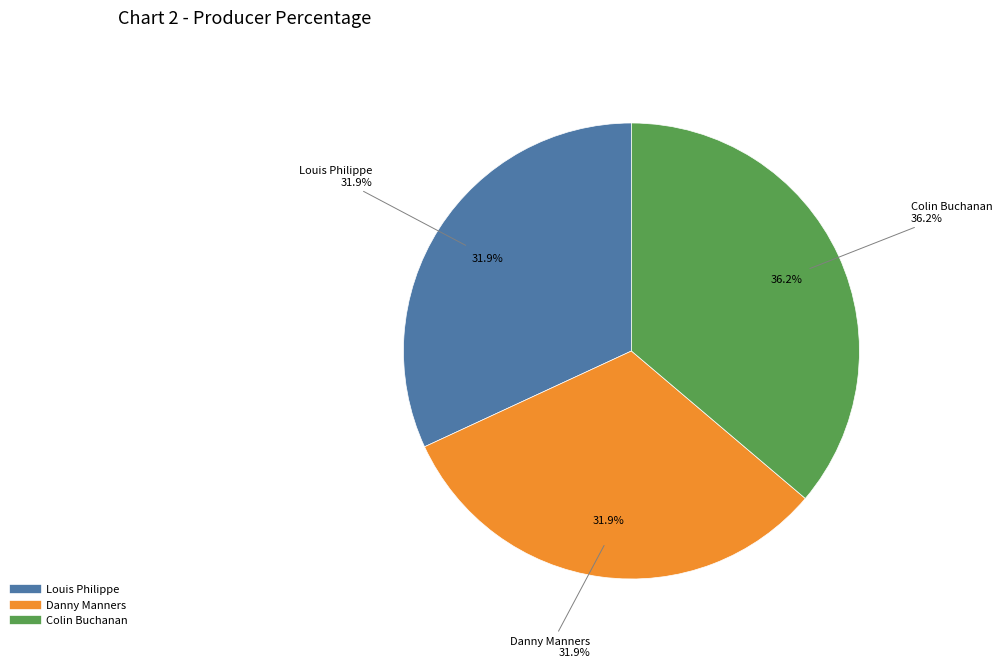

What percentage is NOT represented by Louis Philippe?

68.1%